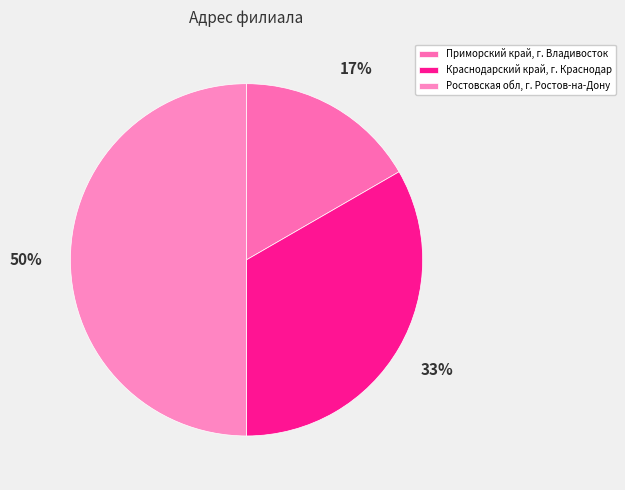

To the nearest percent, what is the difference between the Приморский край, г. Владивосток and Краснодарский край, г. Краснодар slice percentages?

17%